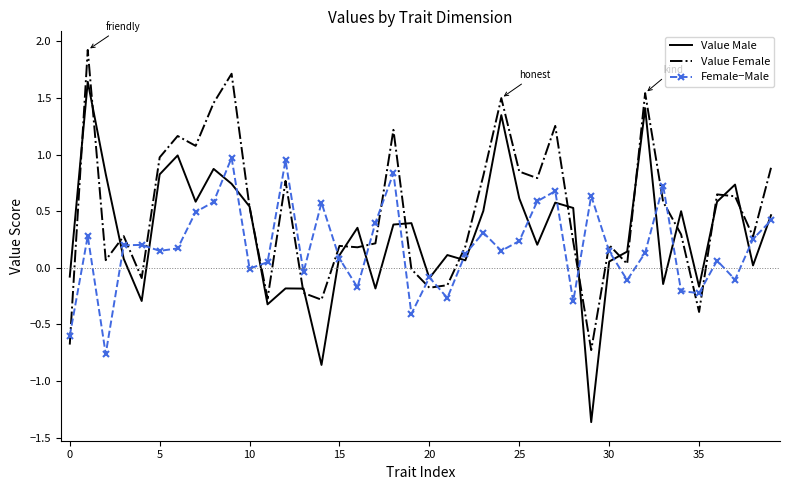

Which series has the largest range (max minus min)?

Value Male